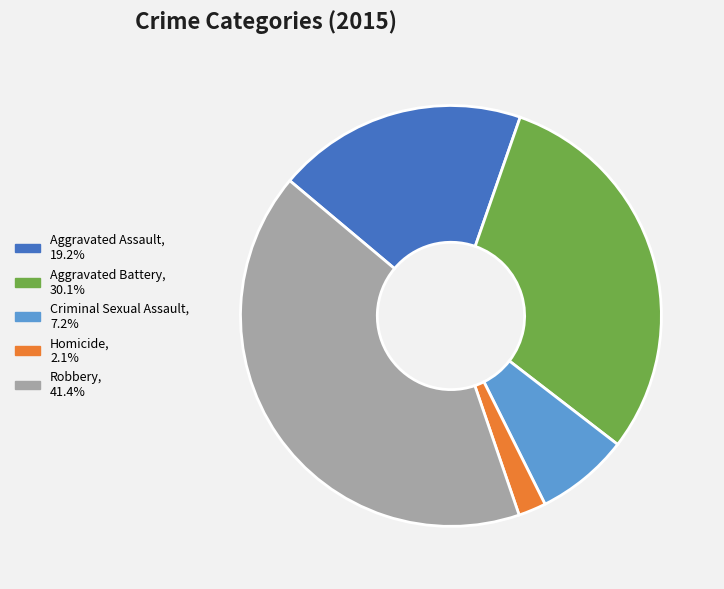

Between Homicide and Aggravated Battery, which is larger?

Aggravated Battery